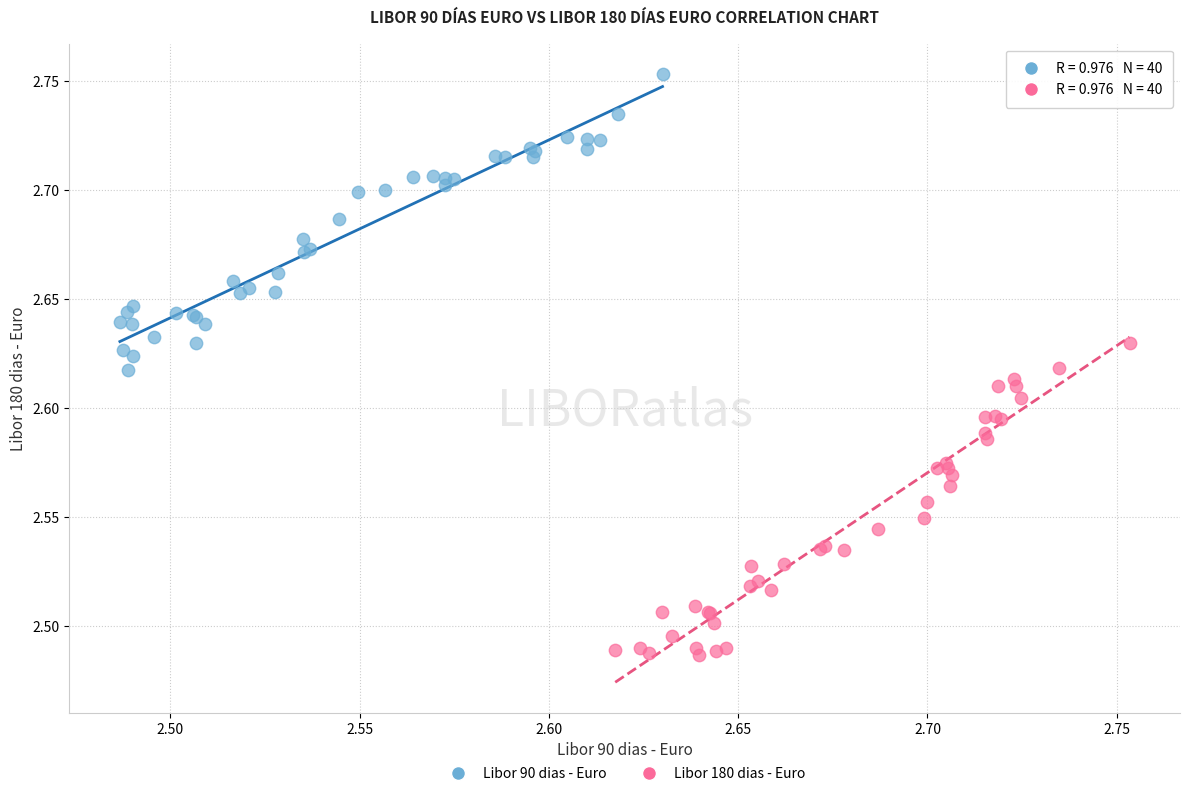

Which series has the widest spread of Y values?

Libor 180 dias - Euro